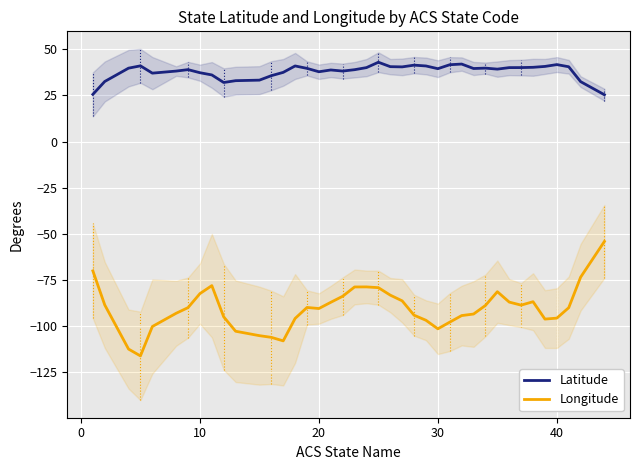

What is the minimum value shown in the chart?

-116.2